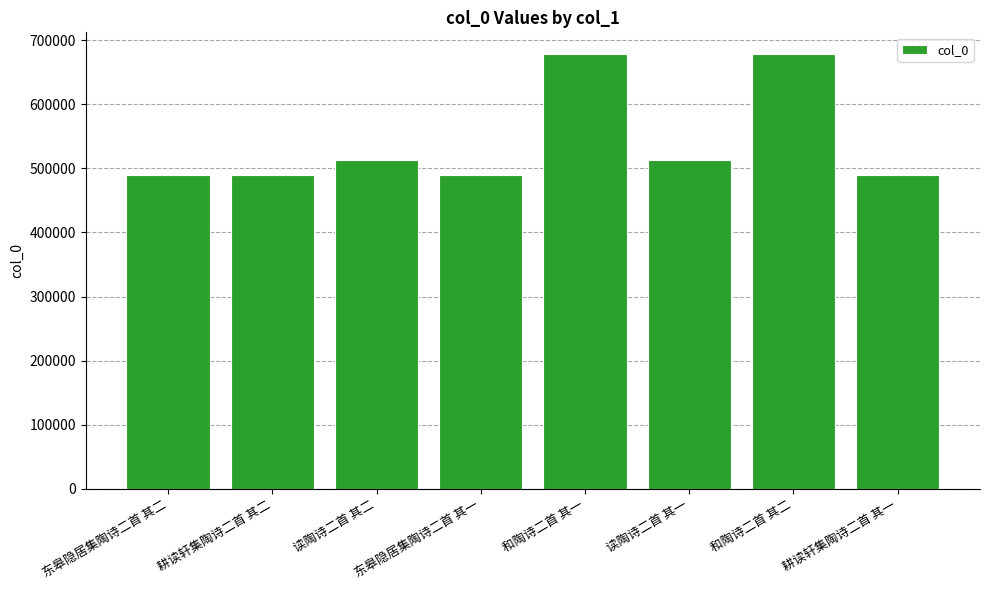

What is the change in value from 读陶诗二首 其二 to 读陶诗二首 其一?

-1